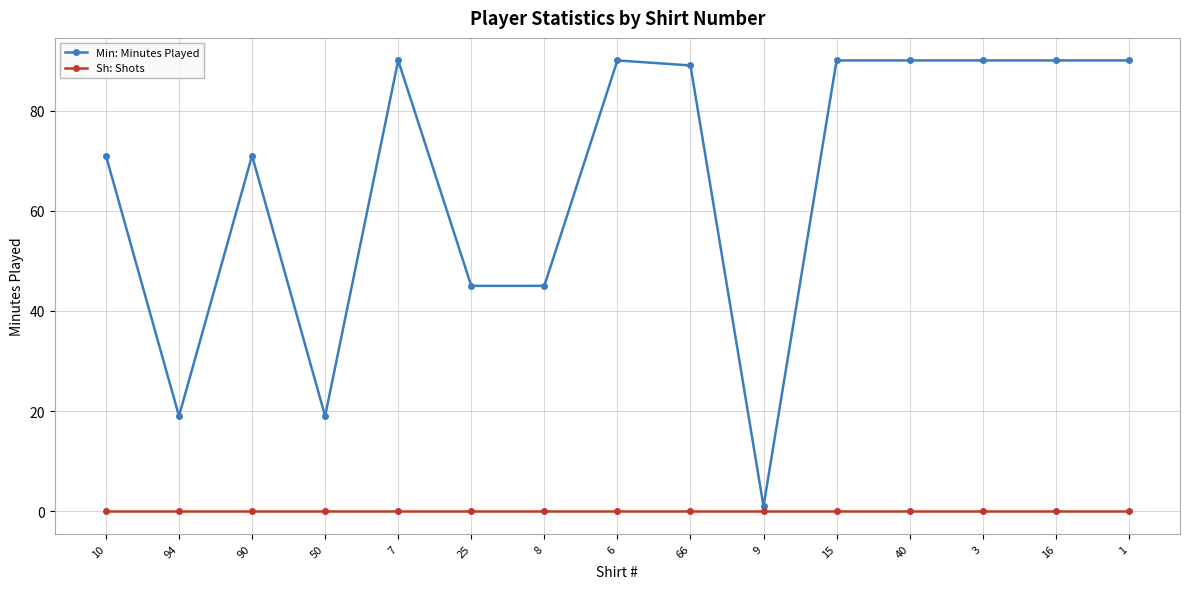

How many distinct data groups are displayed?

2